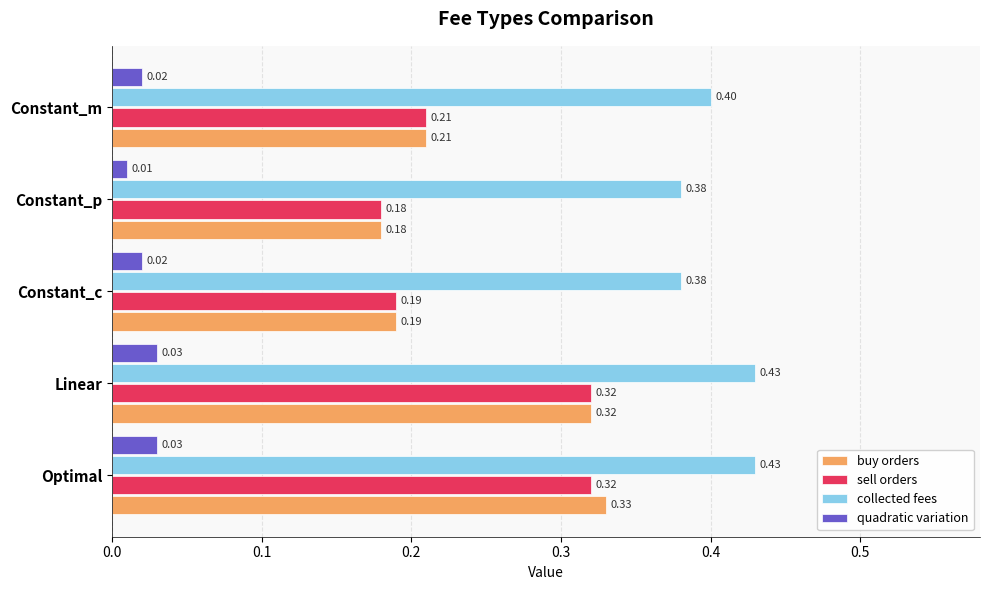

What is the sum of the buy orders values at Linear and Constant_p?

0.5